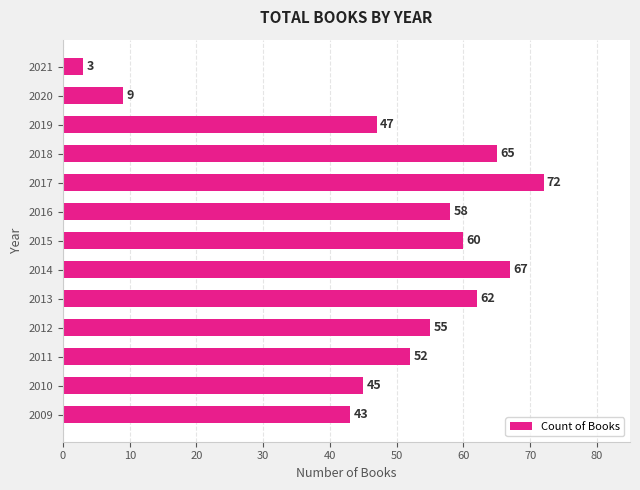

At which category does the chart reach its peak across all series?

2017